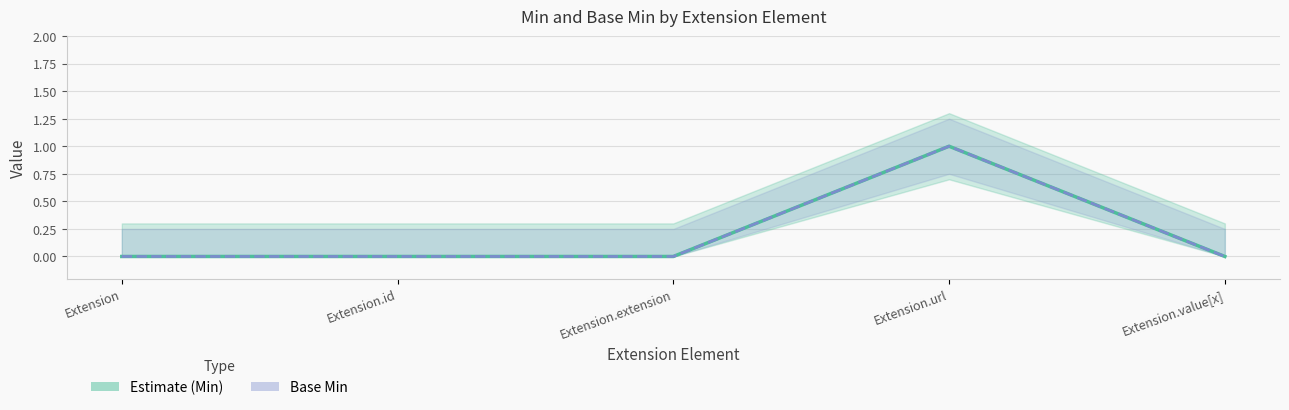

Which series has the largest total across all categories?

Estimate (Min)